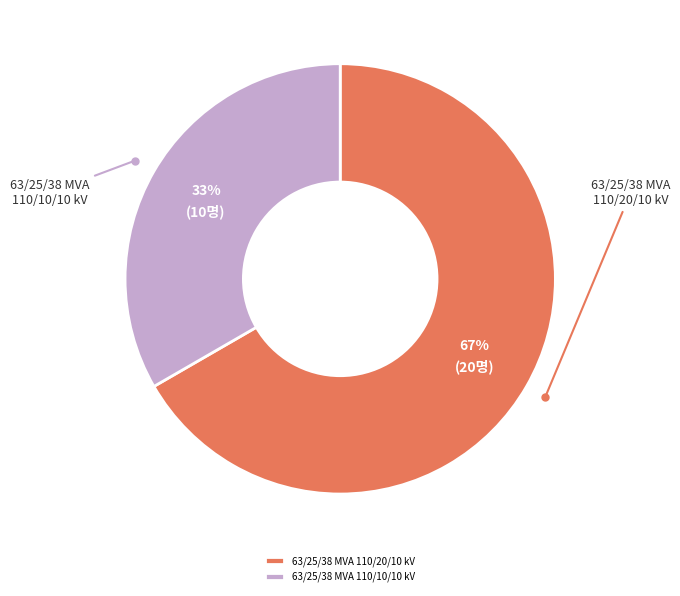

Which has a higher value, 63/25/38 MVA 110/10/10 kV or 63/25/38 MVA 110/20/10 kV?

63/25/38 MVA 110/20/10 kV